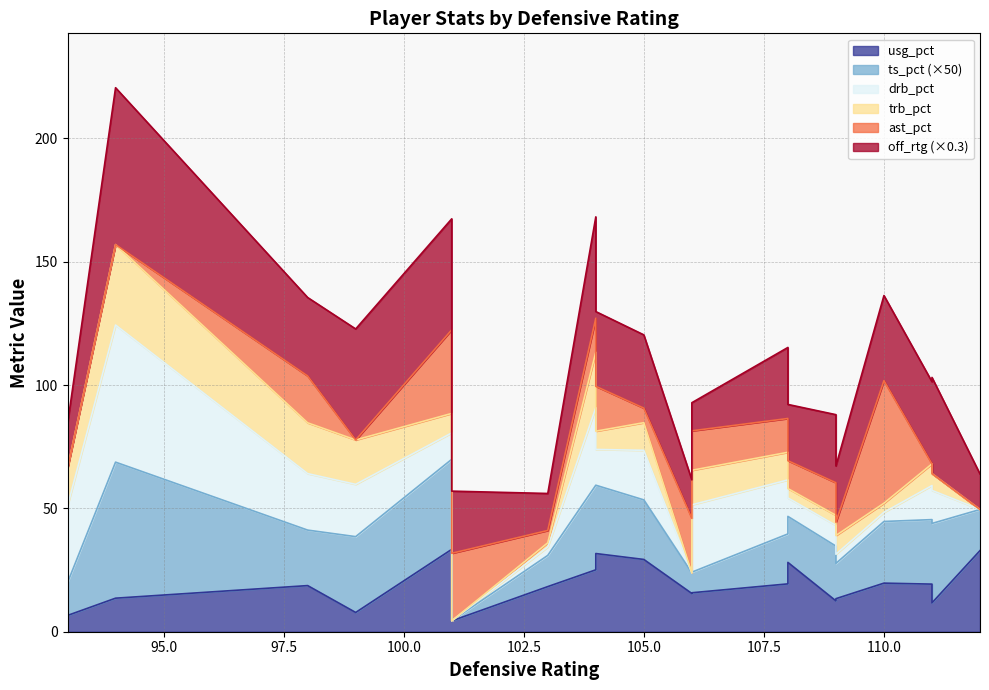

At 12, list the series in order from largest to smallest.

off_rtg, usg_pct, drb_pct, trb_pct, ast_pct, ts_pct